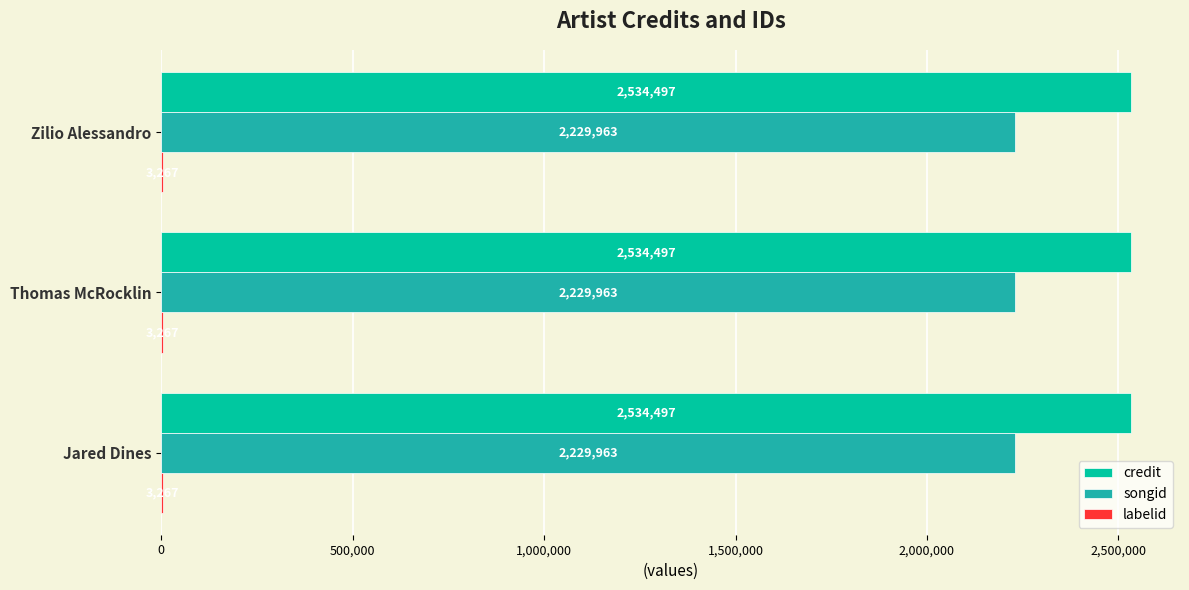

What is the maximum value for credit?

2534497